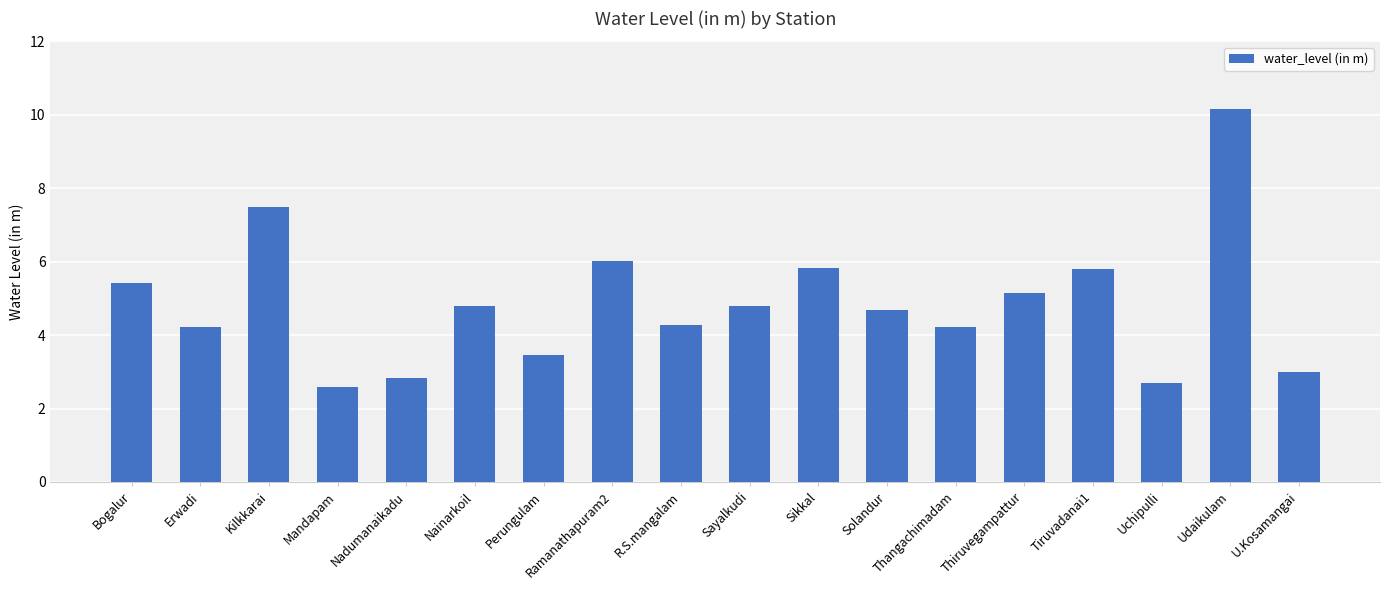

Count the number of values greater than 4.

13